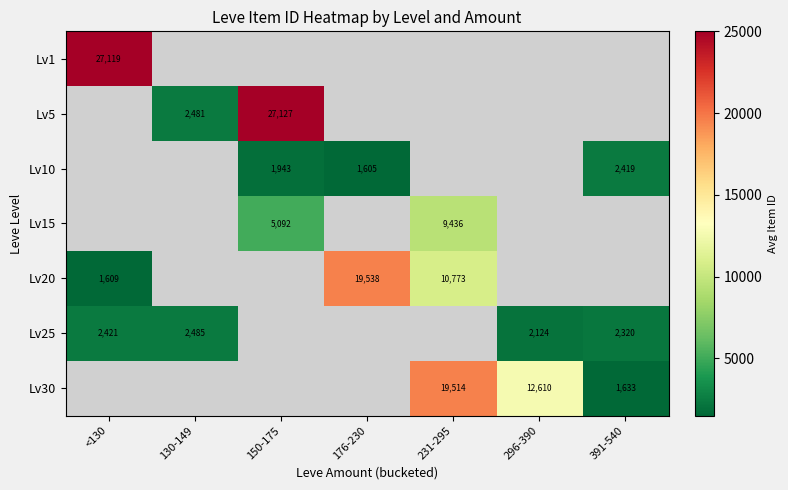

Is it true that Lv20 equals 2866 at <130?

False